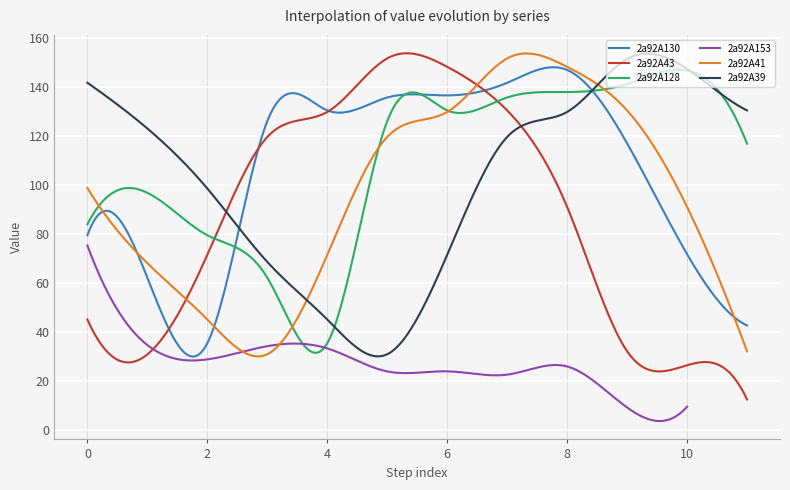

What is the value of the 2a92A130 point at the 10th from the left?

117.1